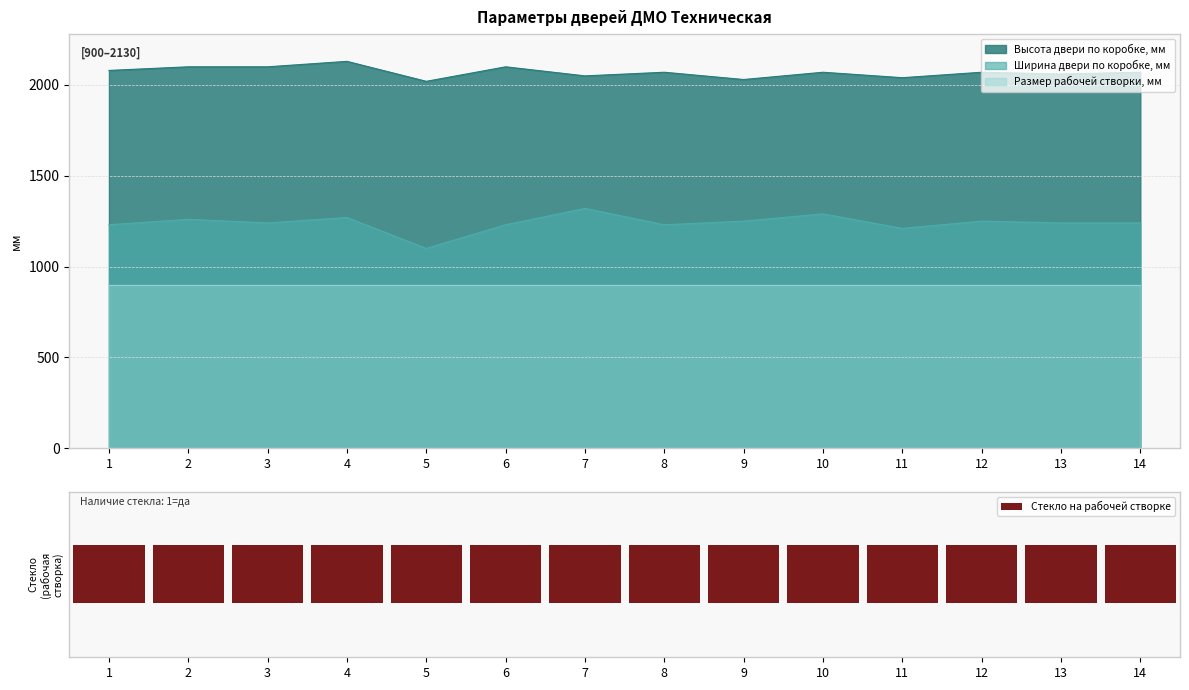

Between 11 and 13, which is larger?

13